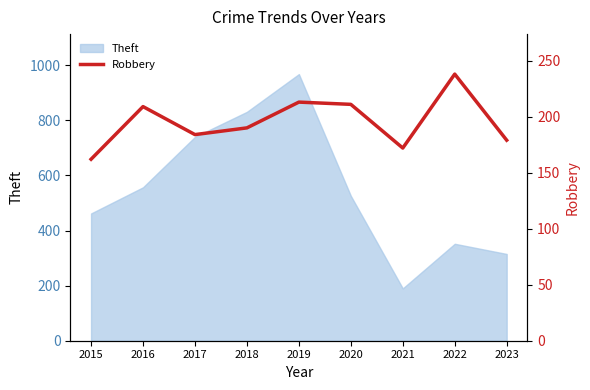

The value of Theft at 2016 is 137. True or false?

False